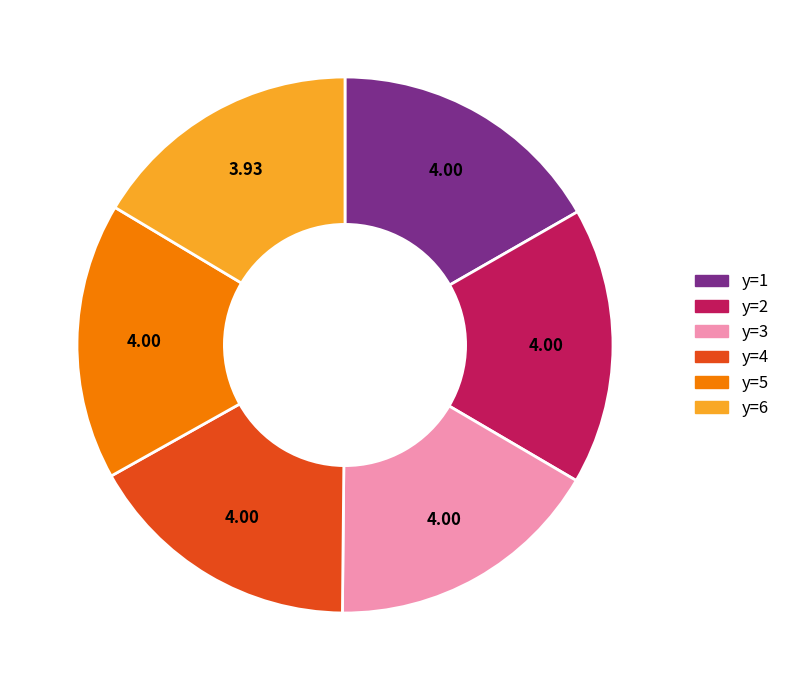

Is there any slice that represents more than half of the pie?

No